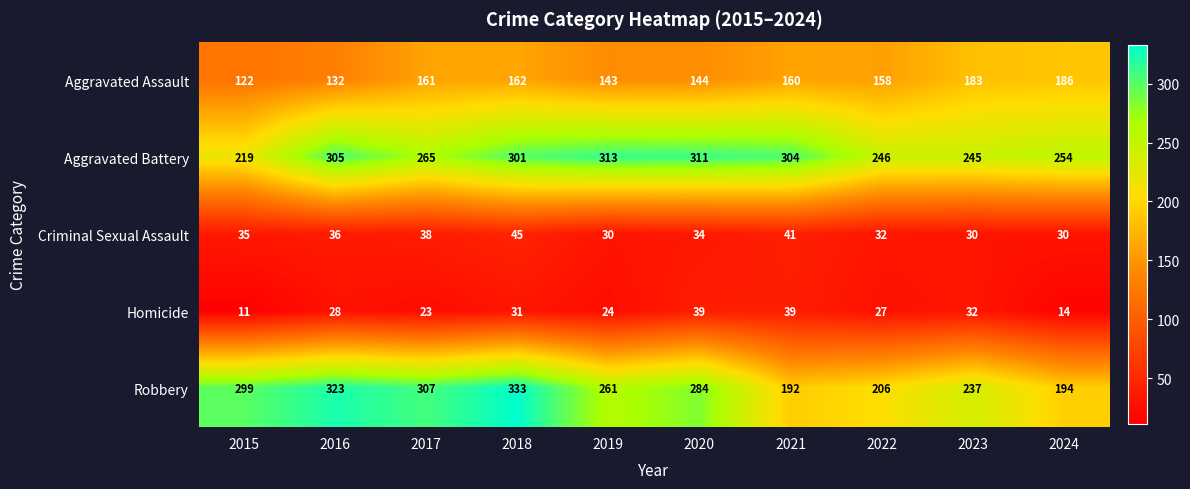

What is the difference between the maximum and minimum values in the Aggravated Battery series?

94